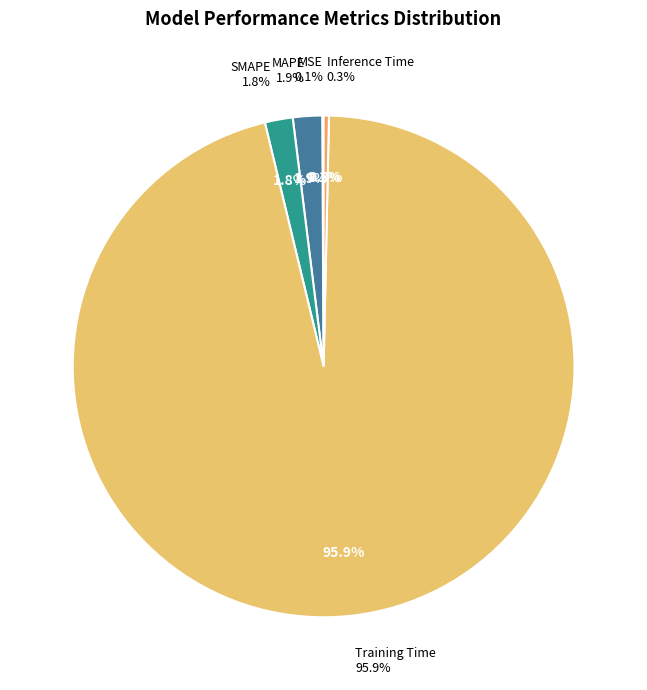

True or false: MAPE accounts for 2% of the total.

True